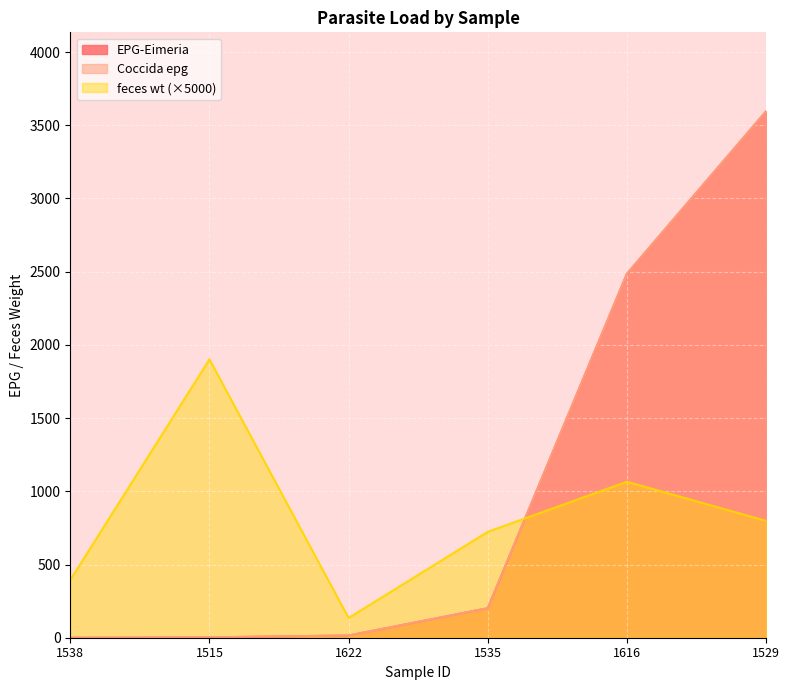

How many lines are shown in the chart?

3